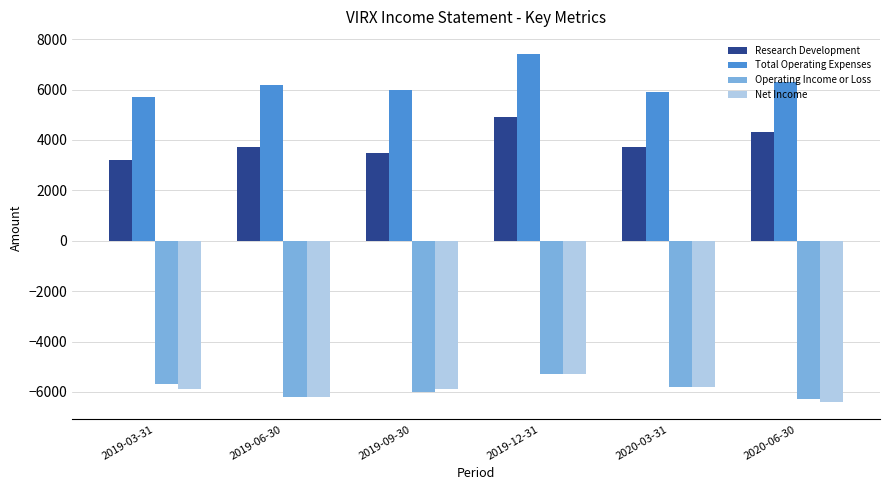

What is the value of the Net Income bar at the 3rd from the left?

-5900